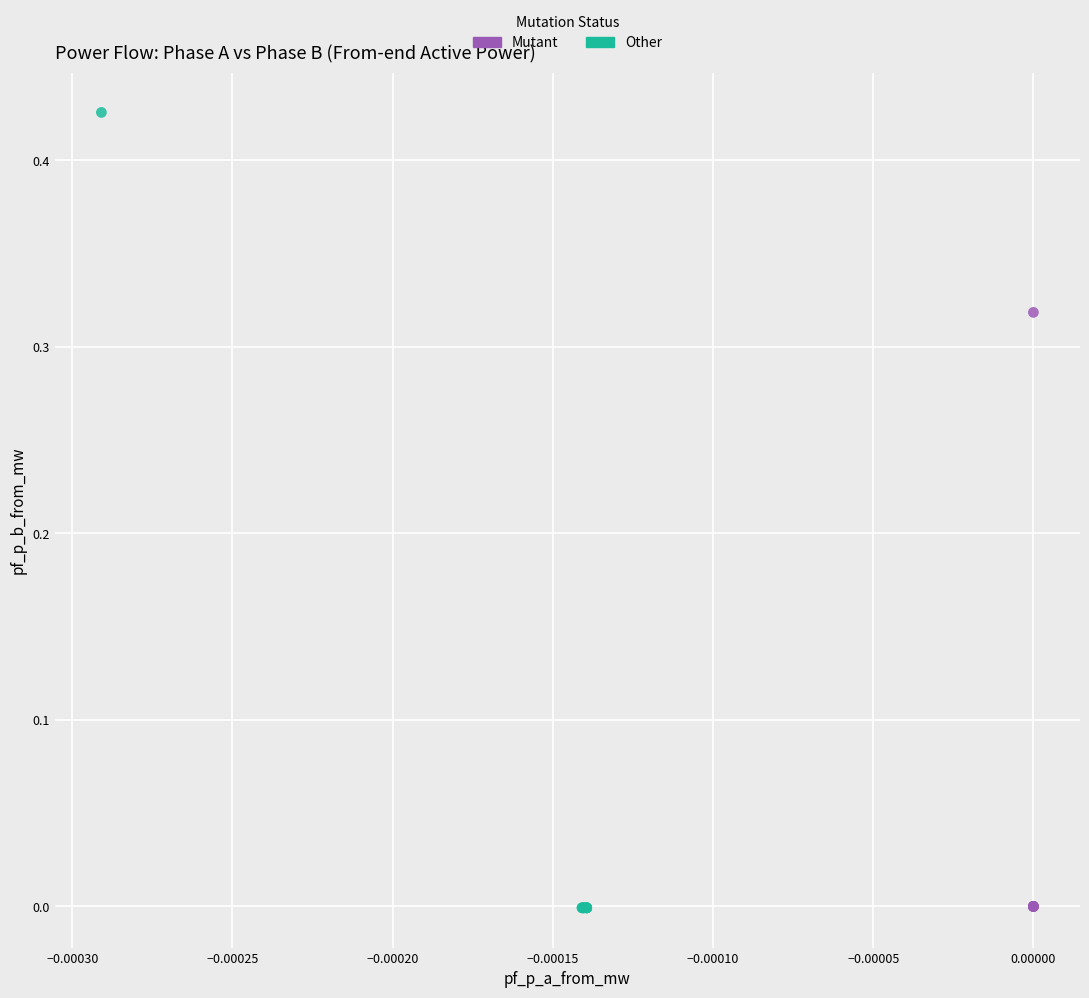

Which series has the largest Y range (max minus min)?

Other